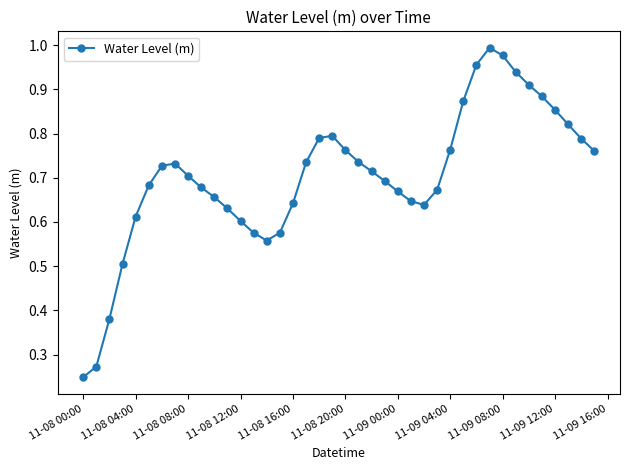

True or false: the data has more than 2 interior local peaks.

True